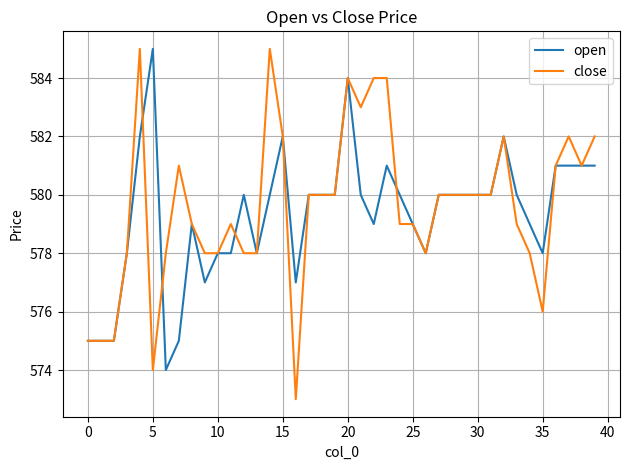

Which series has the largest range (max minus min)?

close